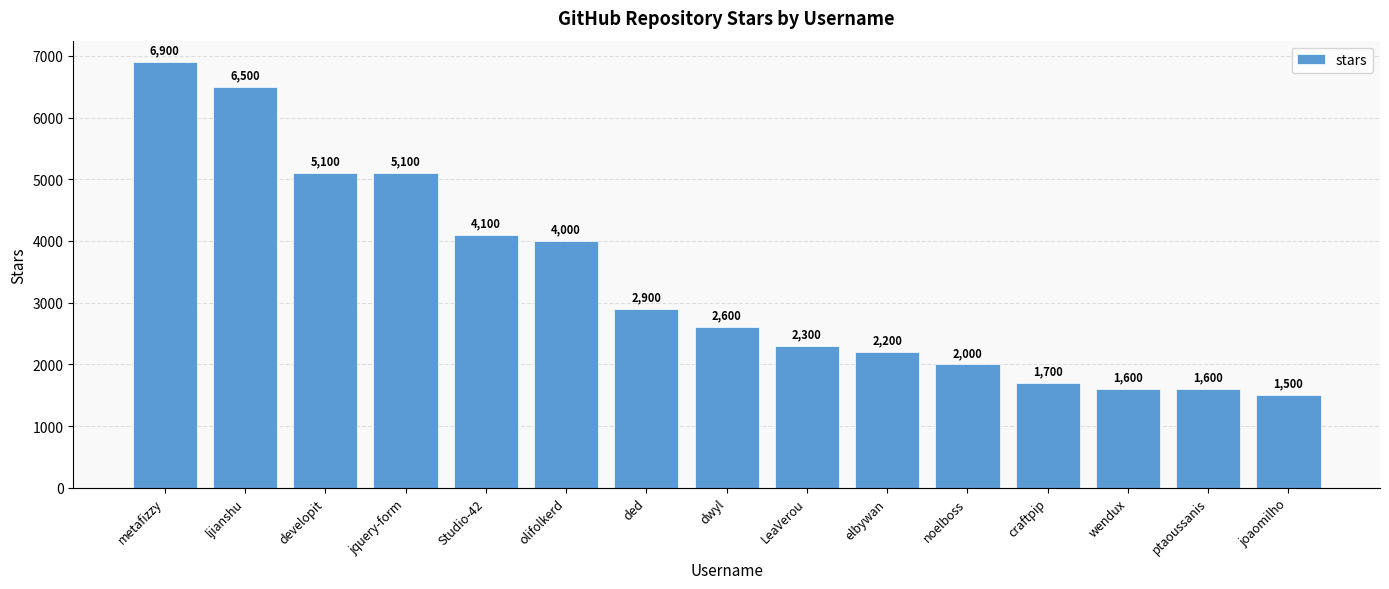

At which label does the data first exceed 2600?

metafizzy